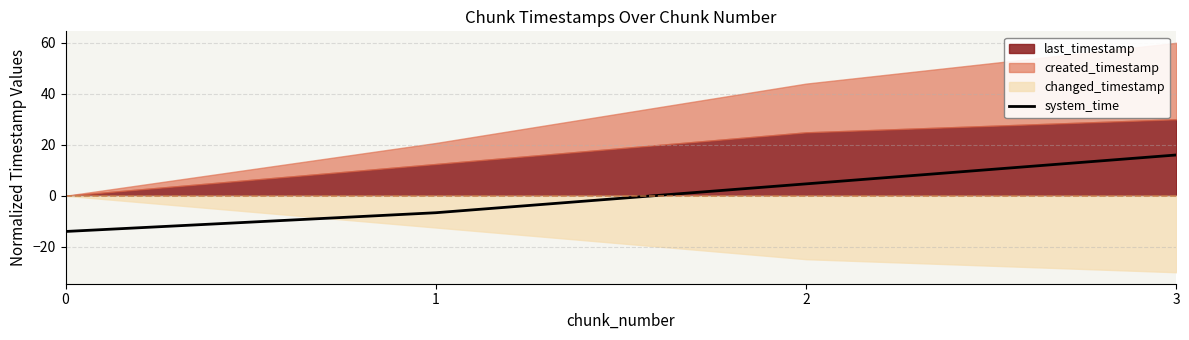

How many positive values are there?

2